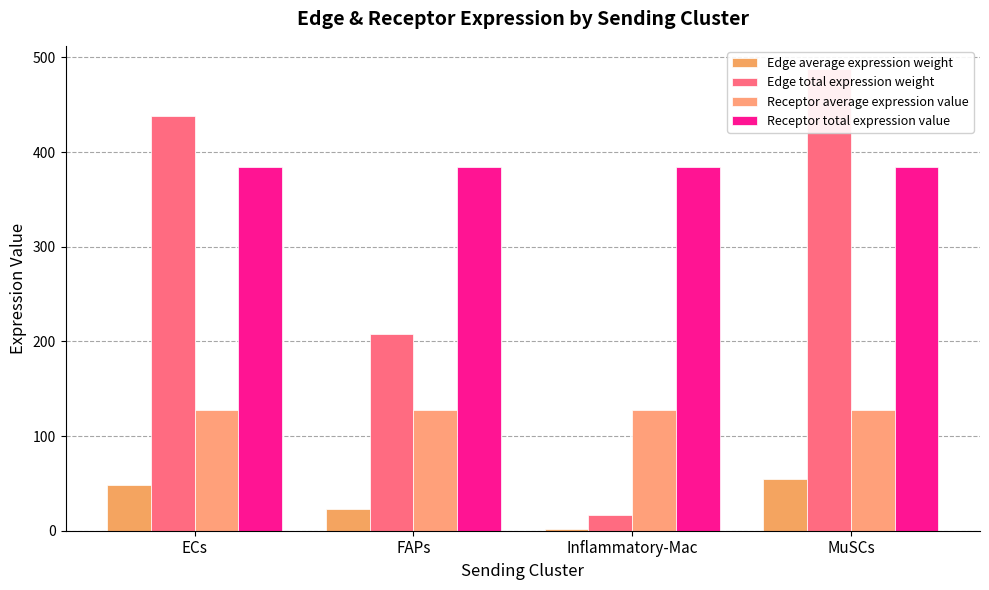

Reading left to right, what are all the values shown in this chart?

Edge average expression weight: 48.7	23.1	1.8	54.2
Edge total expression weight: 438.4	208.0	16.5	487.9
Receptor average expression value: 128.0	128.0	128.0	128.0
Receptor total expression value: 384.0	384.0	384.0	384.0